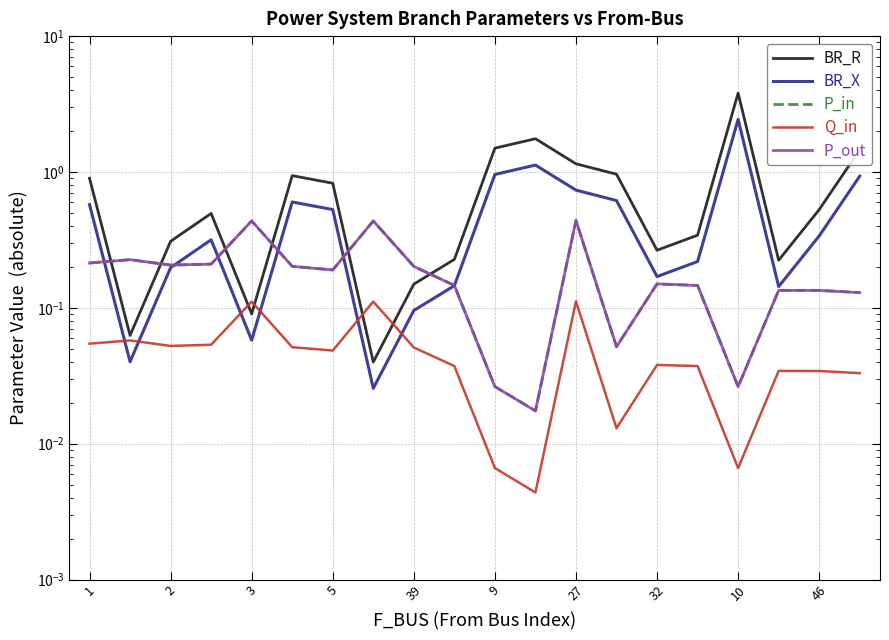

What is the sum of all BR_X values?

10.3